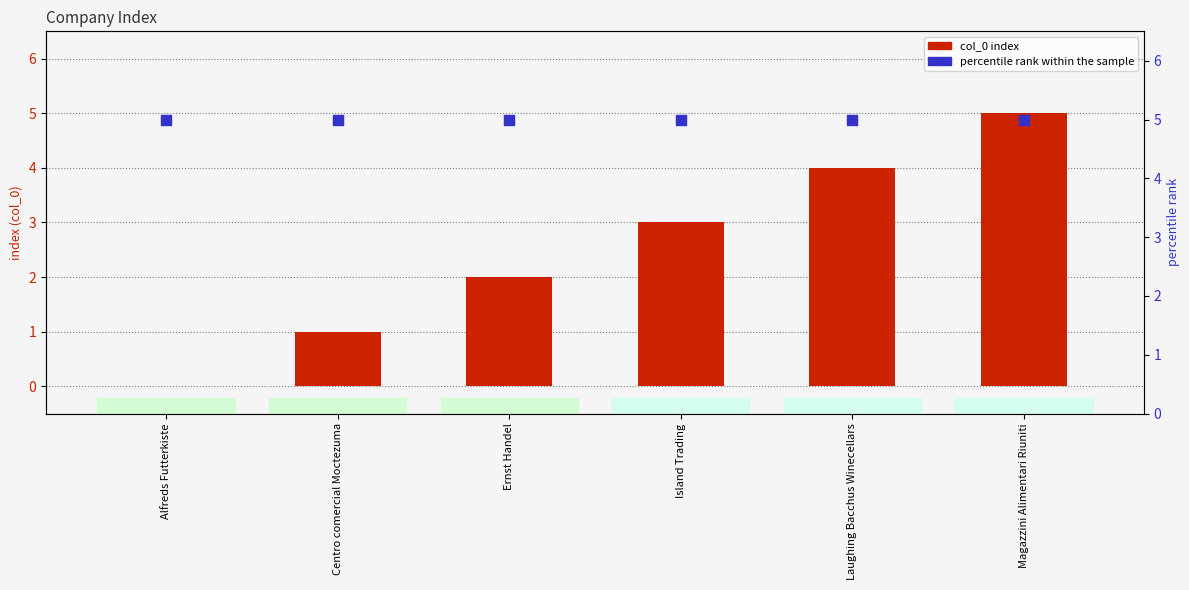

Which series reaches the maximum Y coordinate?

col_0